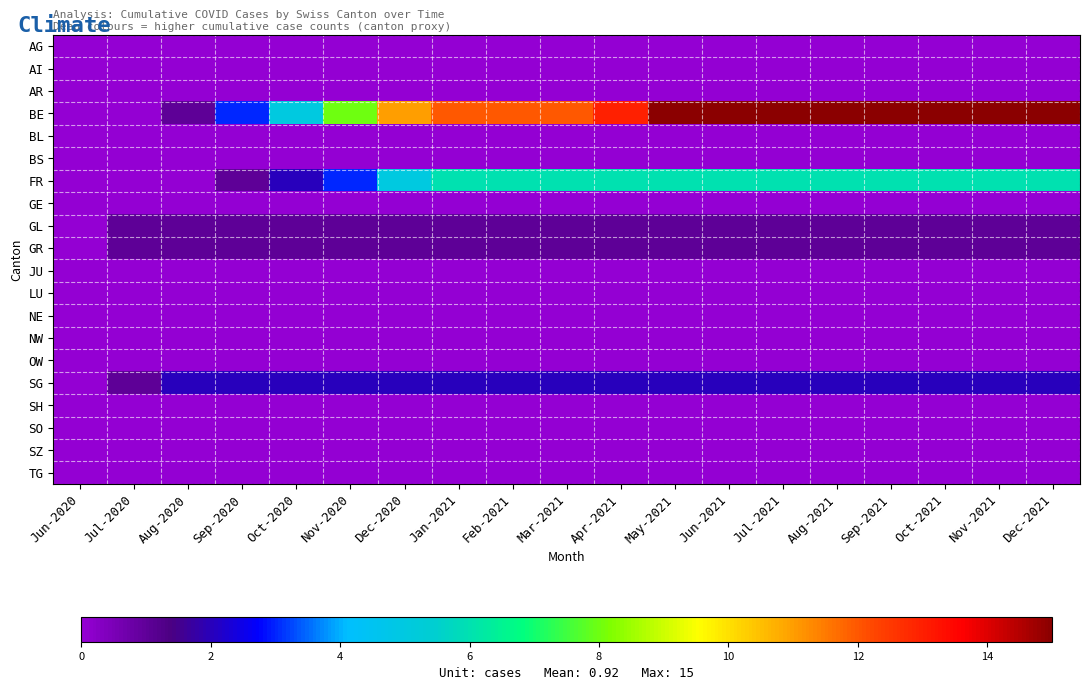

Which has a higher value, Jul-2020 or Aug-2021?

Jul-2020